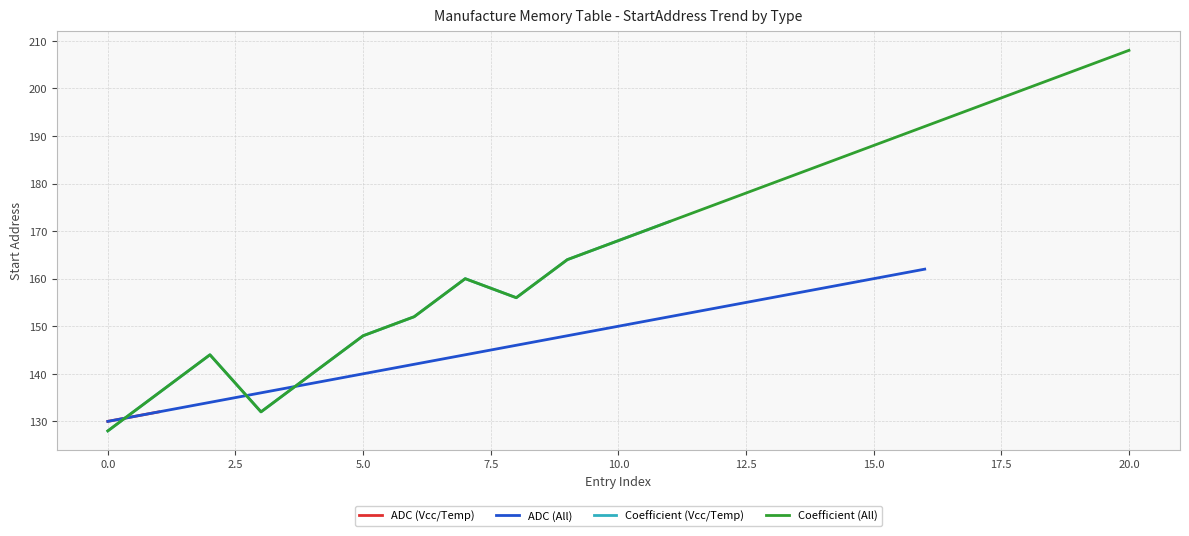

What is the highest value of the ADC (All) series?

162